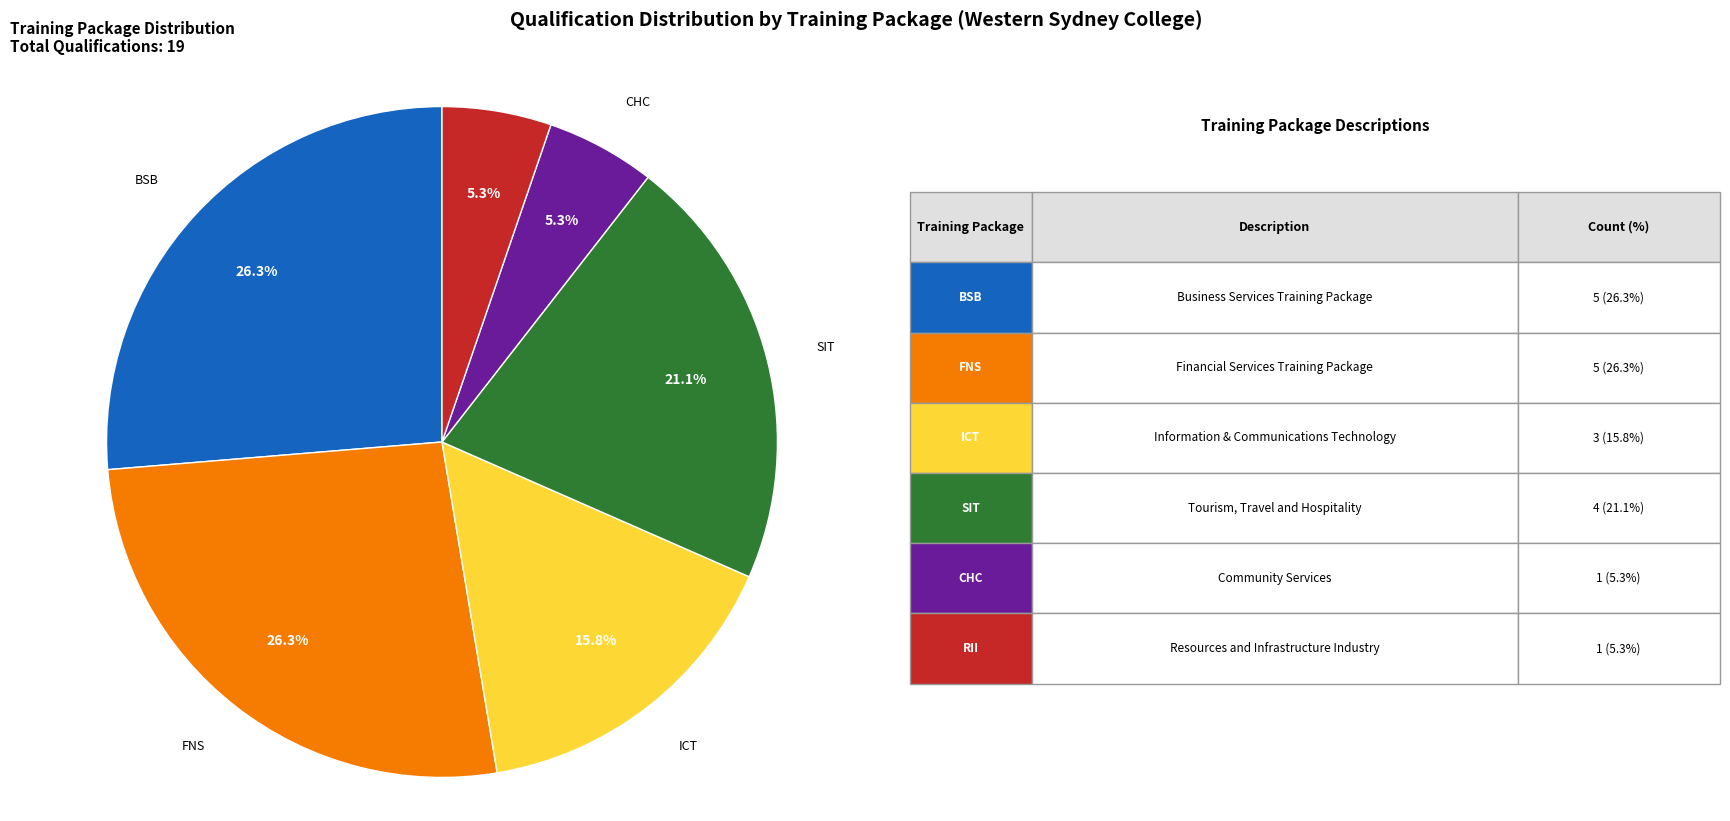

Count the number of slices in the pie.

6